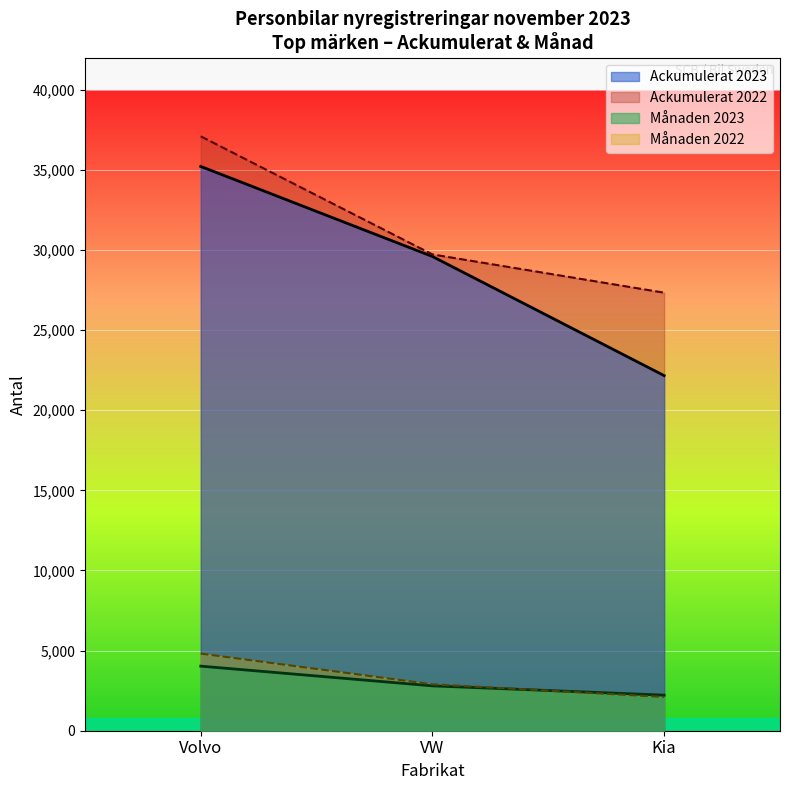

List the labels in order of Ackumulerat 2022 value, smallest first.

Kia, VW, Volvo